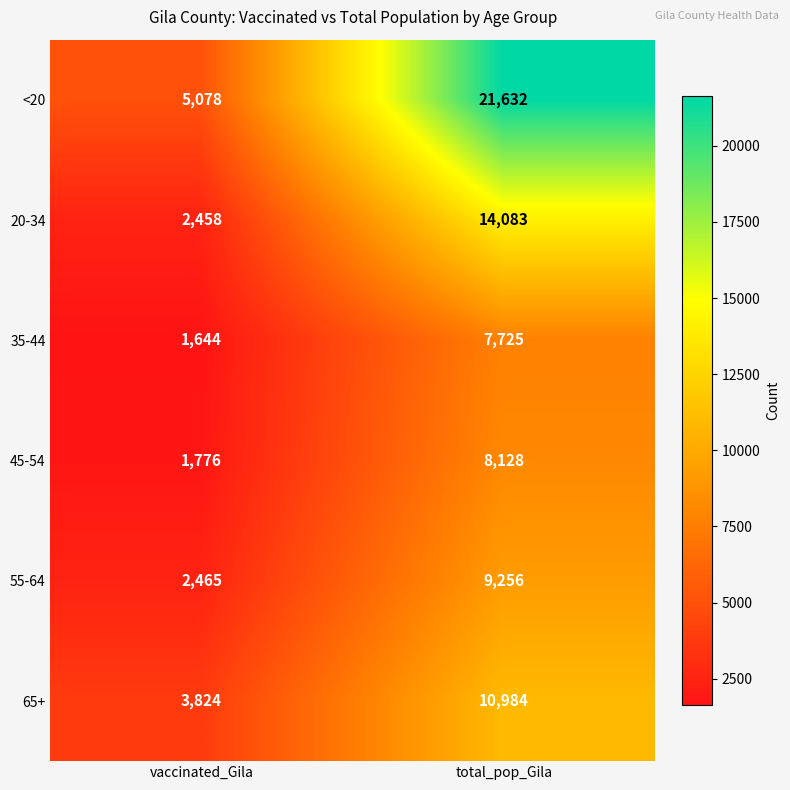

Which series has the largest range (max minus min)?

<20